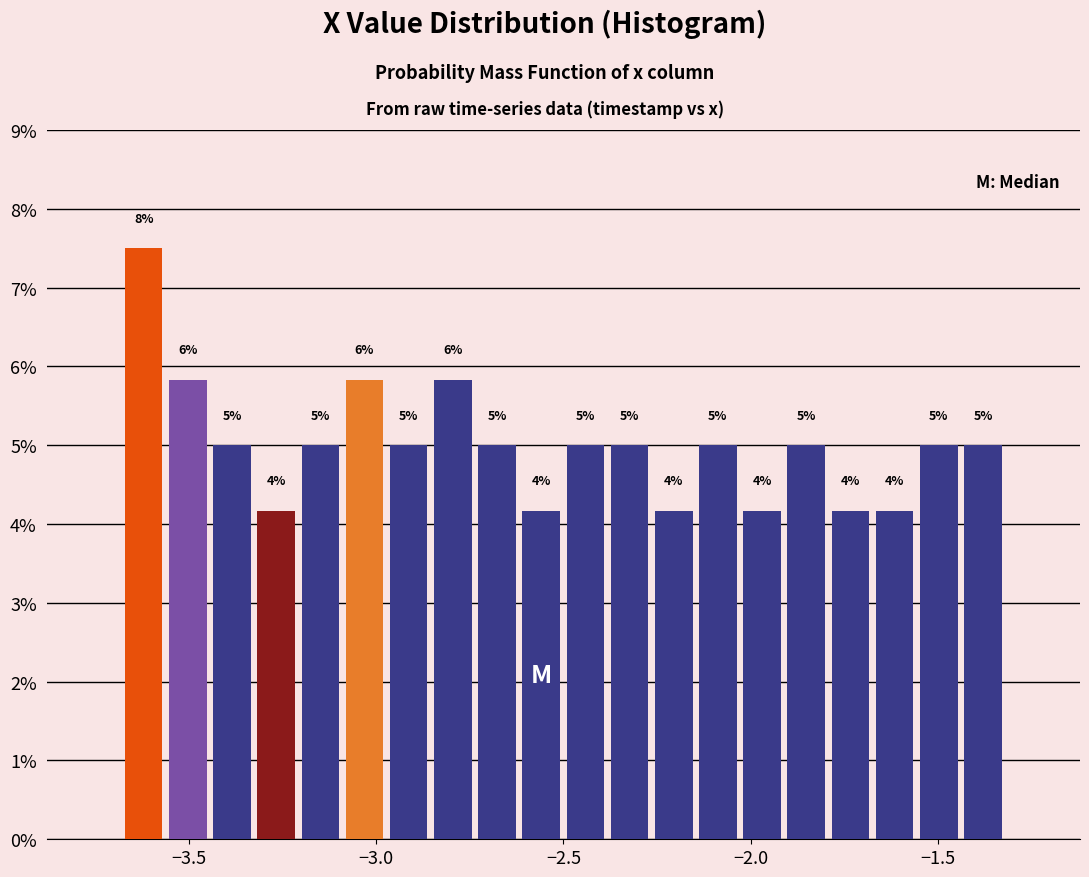

Around what value on the x-axis is the tallest bar? Give the approximate position of its centre, as read against the axis.

-3.60